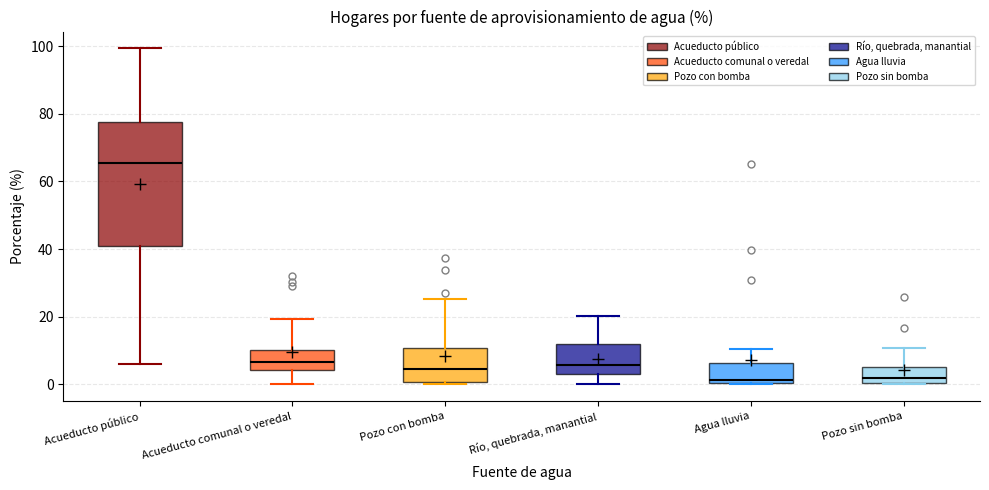

Reading left to right, read every box against the y-axis: the position of its median line, the range the box covers, and the ends of its whiskers. The values are not printed on the chart, so give them approximately, as read against the axis.

Acueducto público: median 66, box 40 to 78, whiskers 6 to 100
Acueducto comunal o veredal: median 6, box 4 to 10, whiskers 0 to 20
Pozo con bomba: median 4, box 0 to 10, whiskers 0 (just below the box's lower edge) to 26
Río, quebrada, manantial: median 6, box 4 to 12, whiskers 0 to 20
Agua lluvia: median 2, box 0 to 6, whiskers 0 to 10
Pozo sin bomba: median 2, box 0 to 6, whiskers 0 to 10